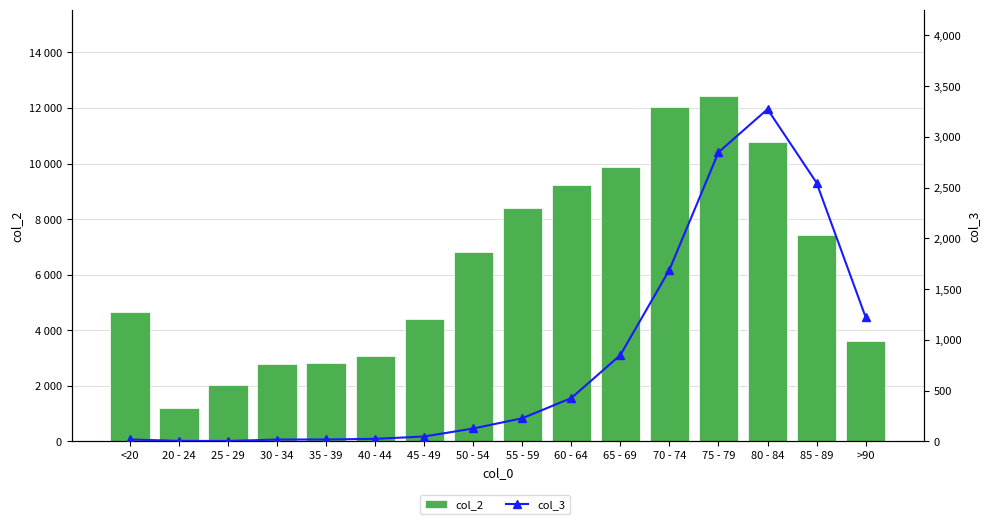

Rank the series by their average value, from lowest to highest.

col_3, col_2